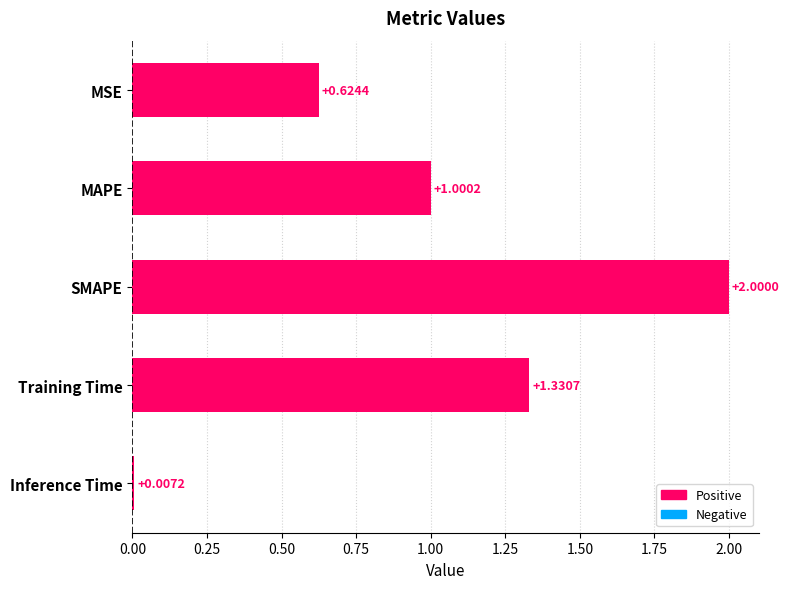

What is the label of the 3rd bar from the bottom?

SMAPE